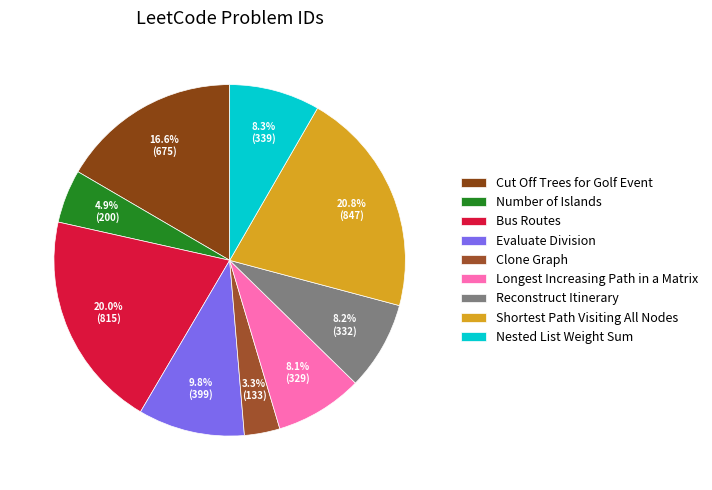

How many segments does this pie chart have?

9